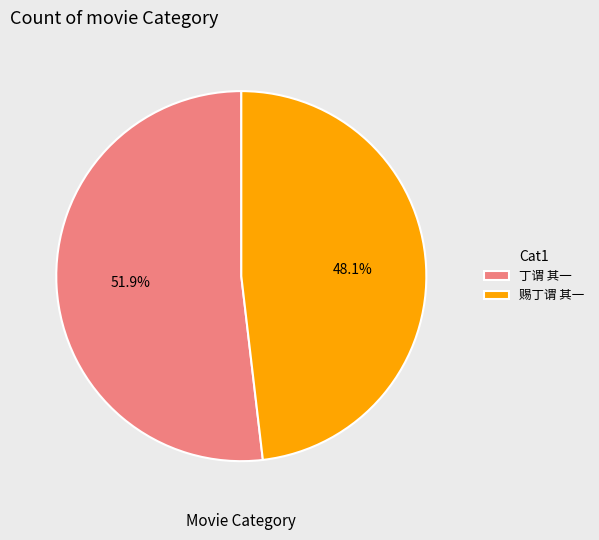

To the nearest percent, what portion does 赐丁谓 其一 represent?

48%